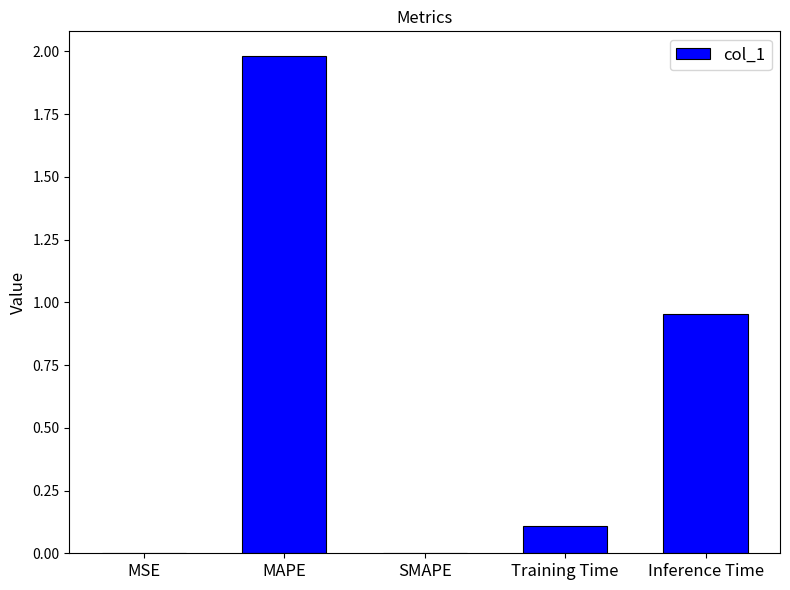

What is the sum of all values?

3.0